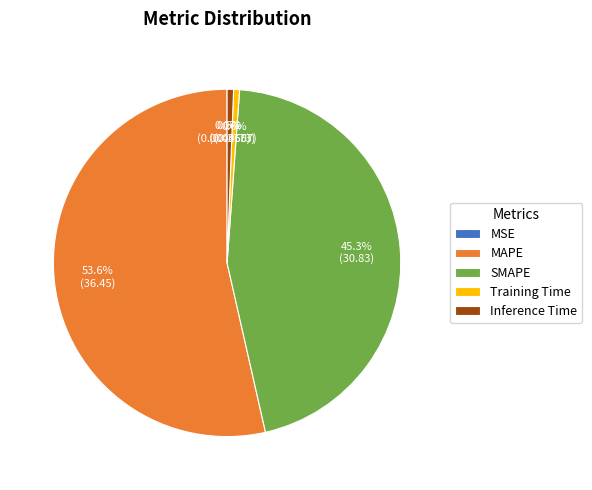

What is the majority slice?

MAPE